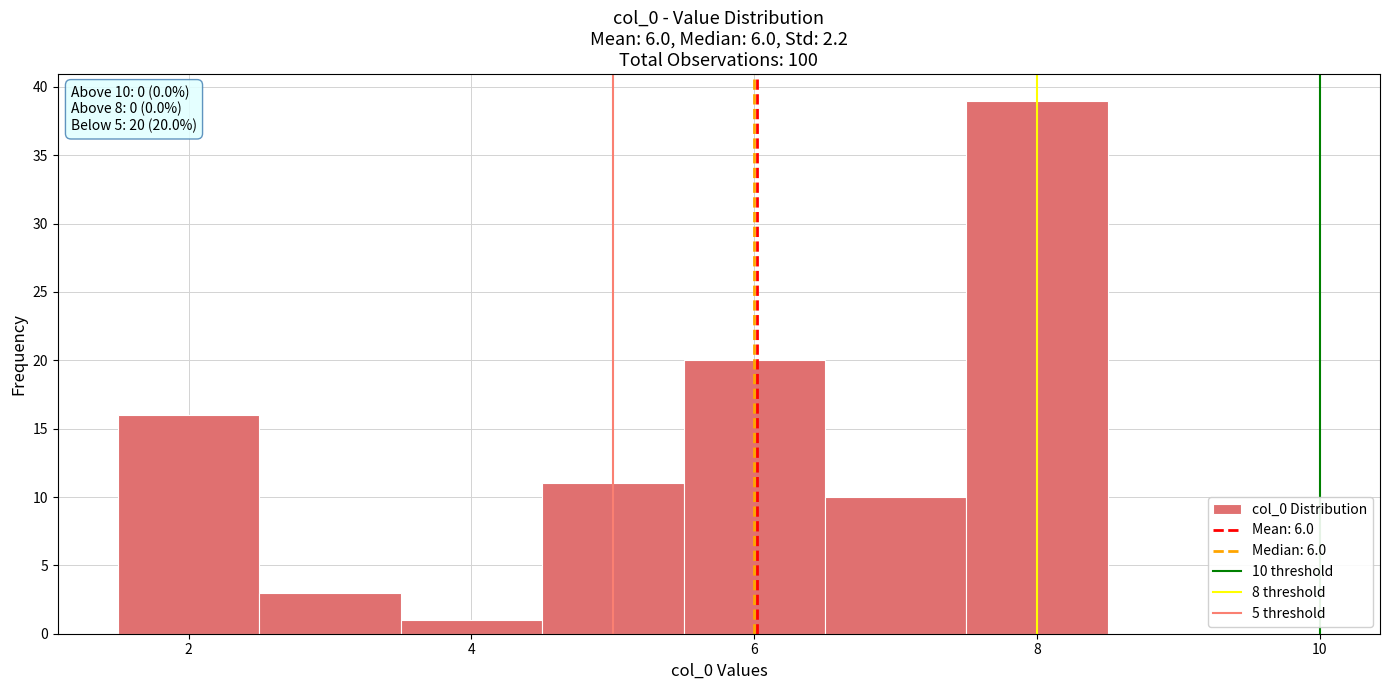

Which range on the x-axis has the tallest bar?

7.5 to 8.5